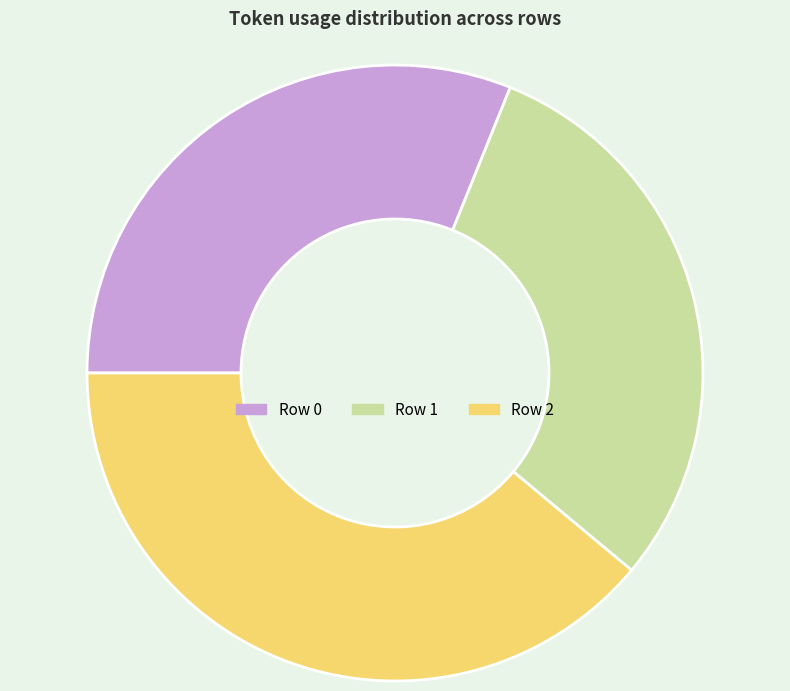

How many slices are in this pie chart?

3